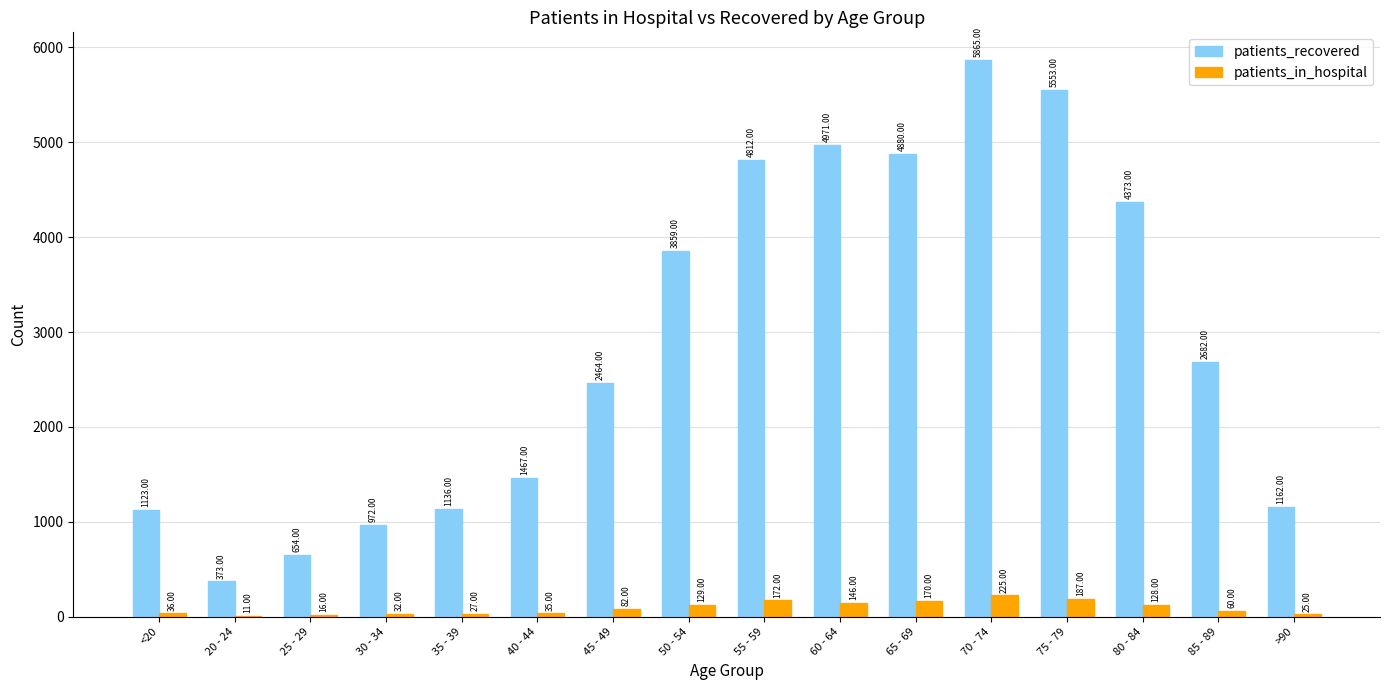

The patients_in_hospital series shows 82 at 45 - 49. True or false?

True